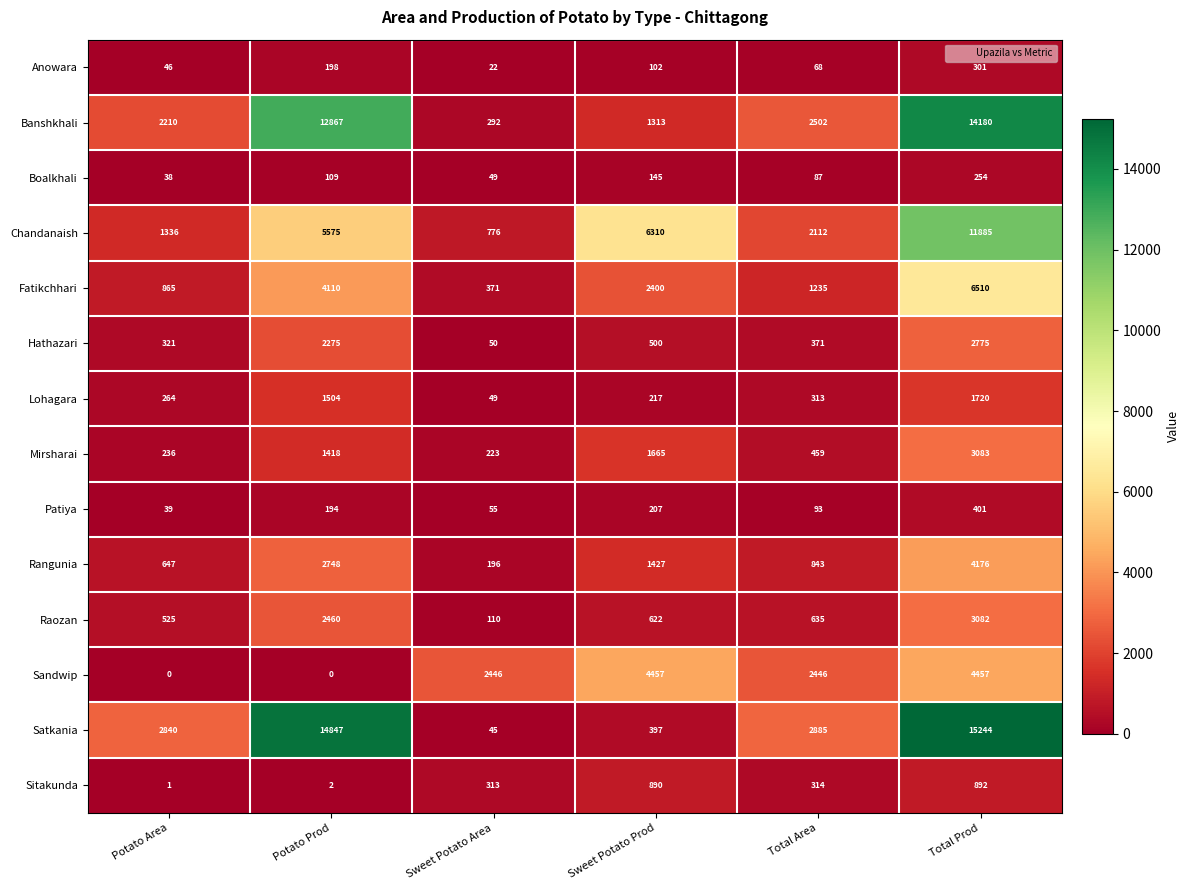

Which series has the widest spread of values?

Satkania